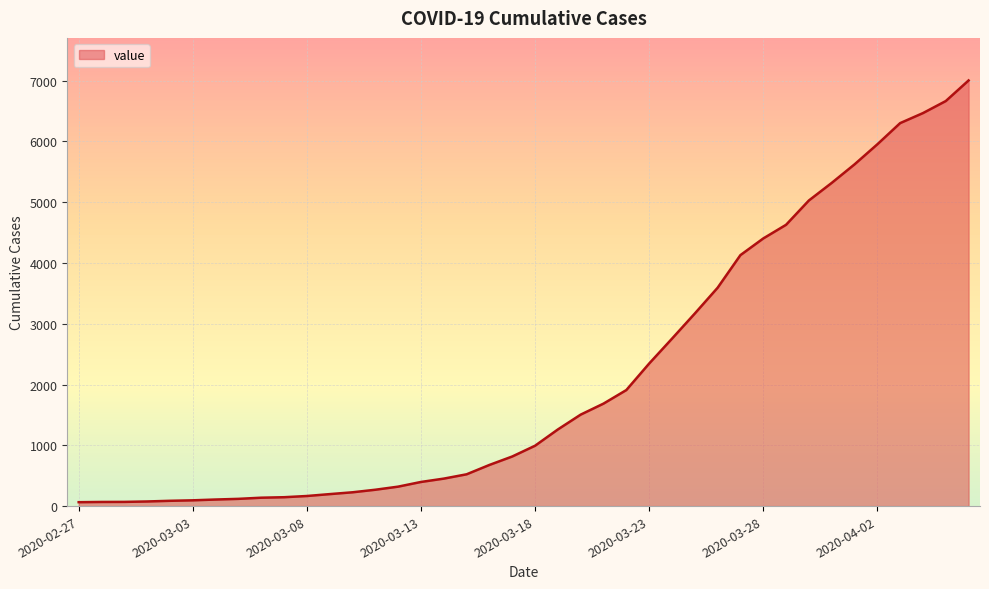

What is the difference between the maximum and minimum values?

6939